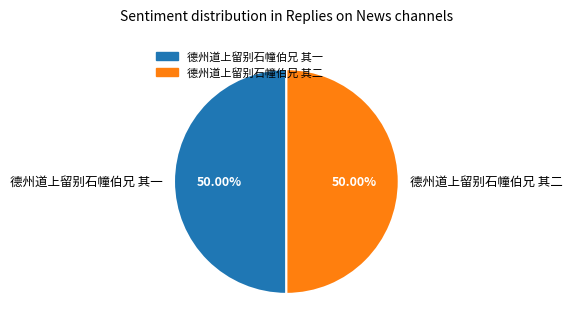

Approximately how many times larger is the value at 德州道上留别石幢伯兄 其二 compared to 德州道上留别石幢伯兄 其一?

1.0